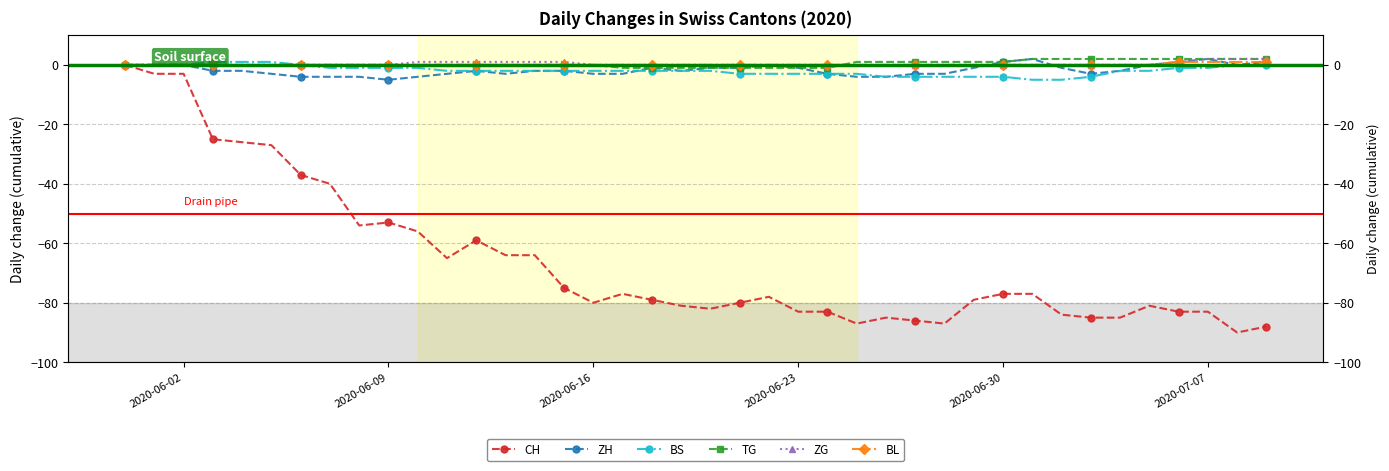

Does the chart have visible grid lines?

Yes